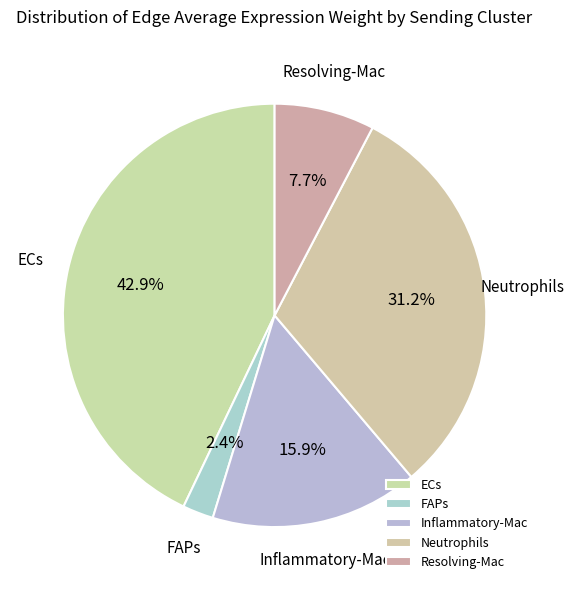

What is the smallest slice in the pie chart?

FAPs